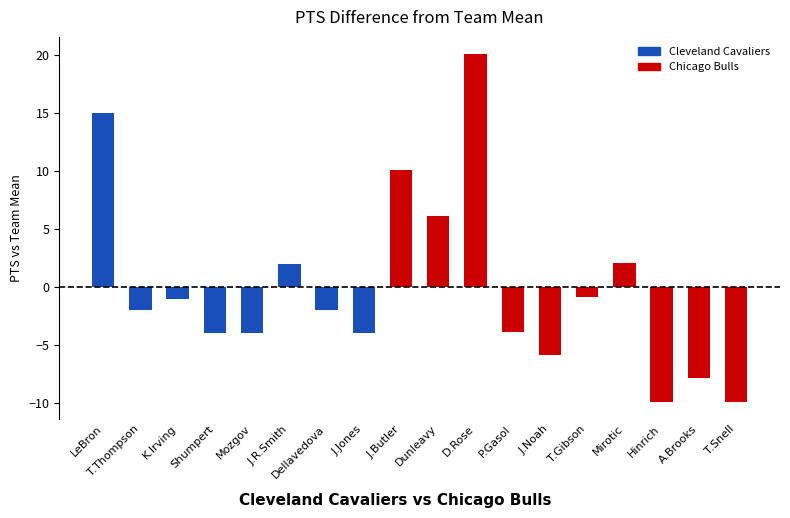

Is it true that the value at LeBron is 4.5?

False